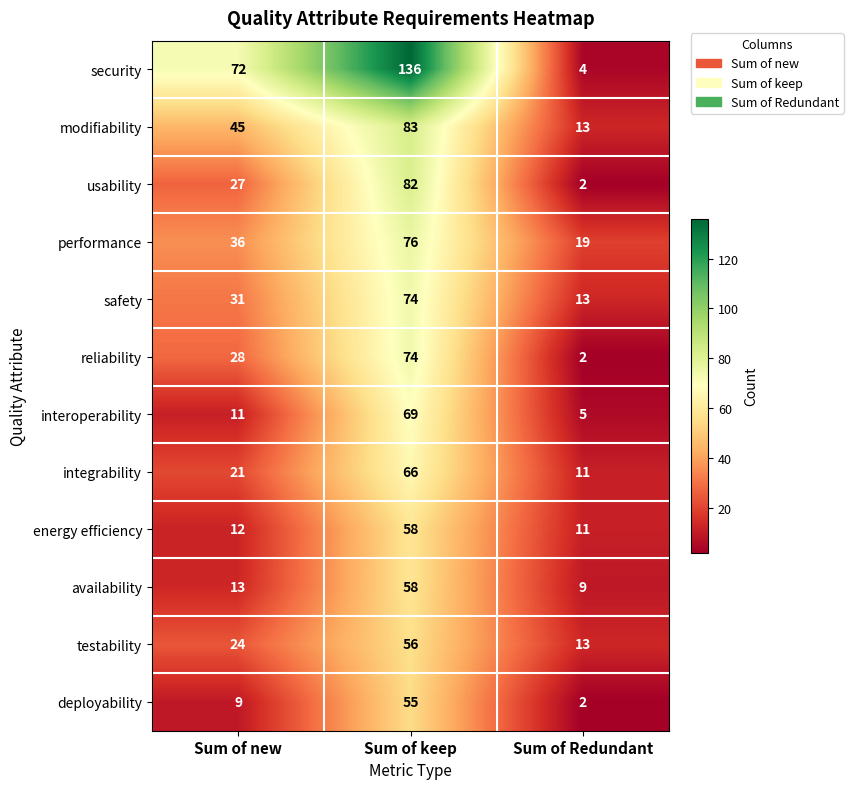

The value of integrability at Sum of new is 21. True or false?

True